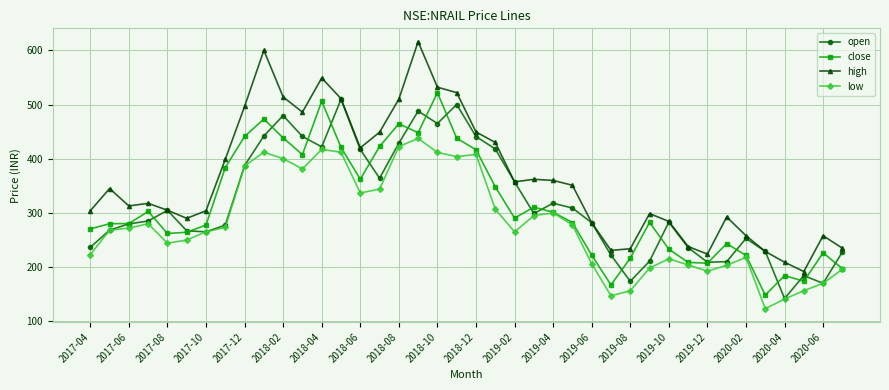

Which series has the largest total across all categories?

high